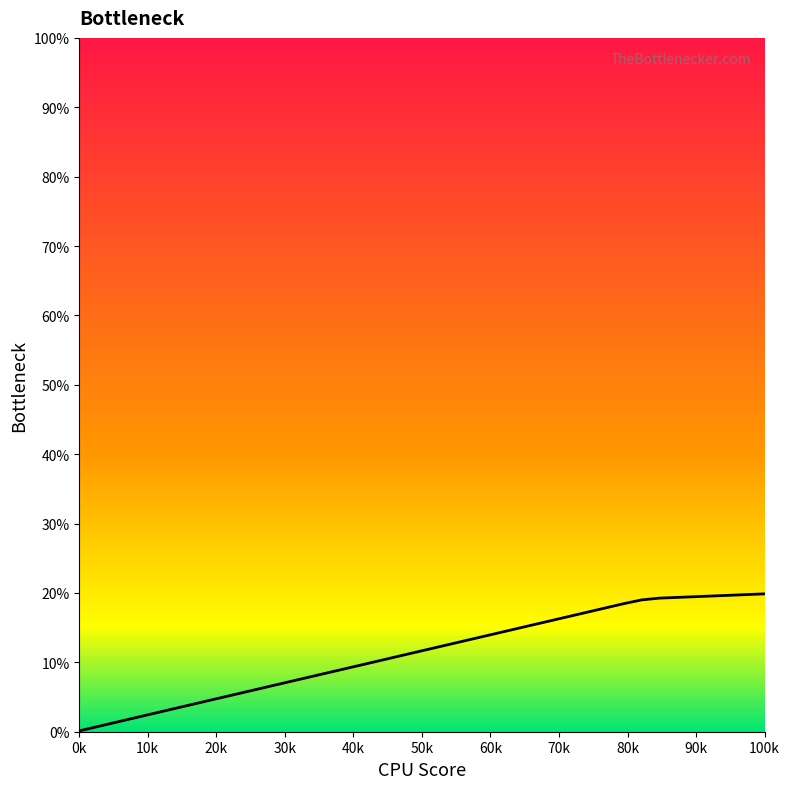

What is the greatest value displayed?

19.9